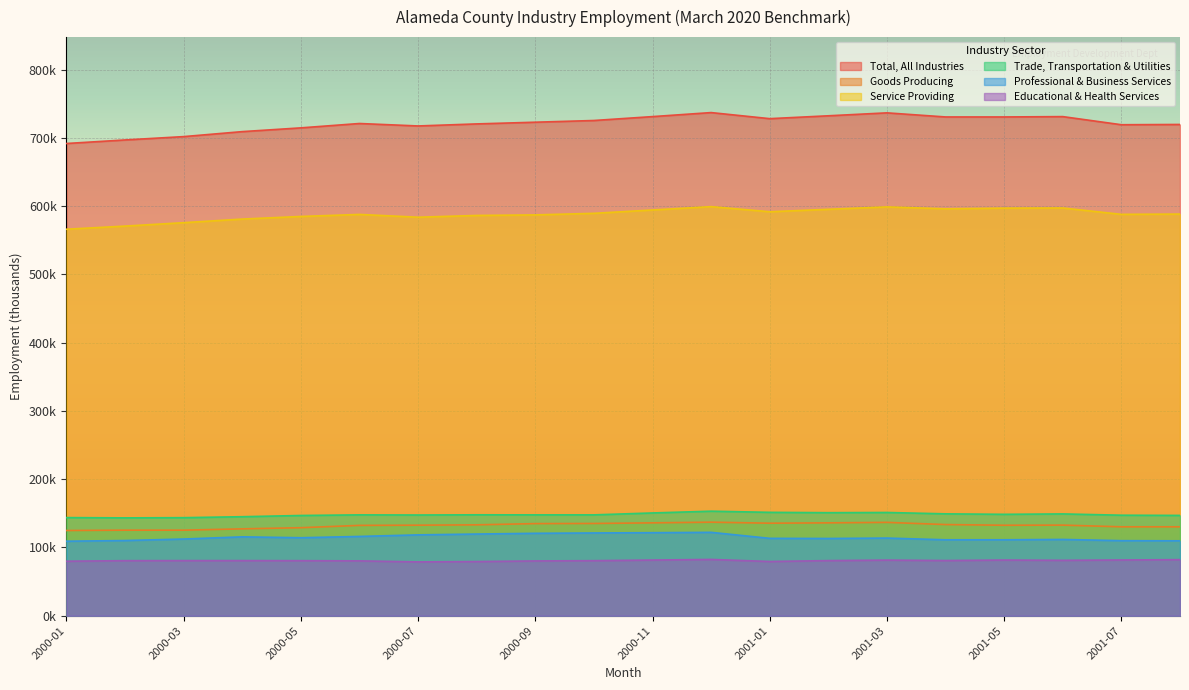

Between 2001-02 and 2001-07, which is larger?

2001-02